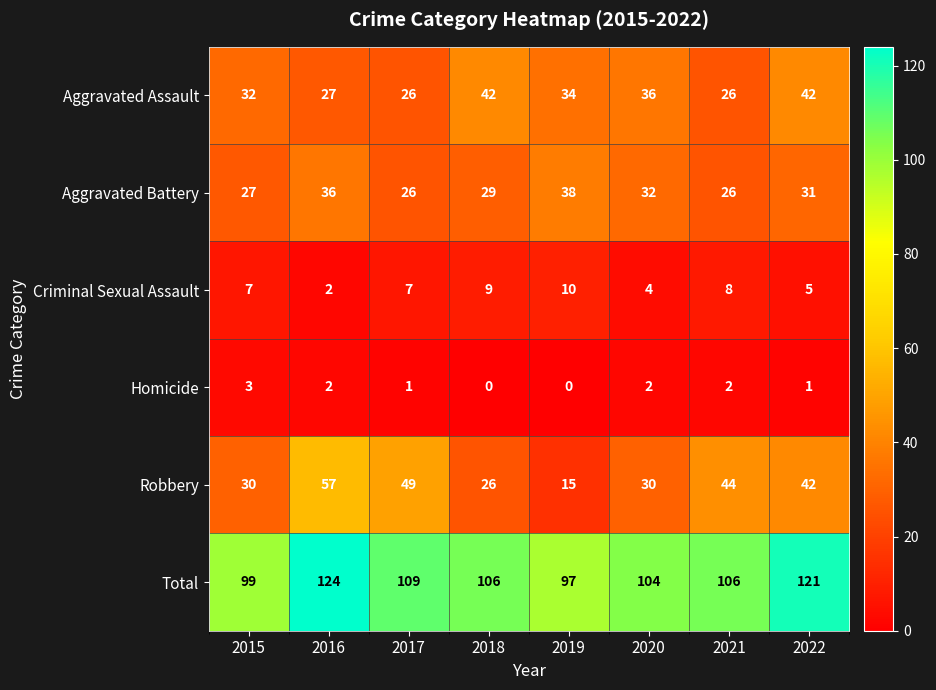

Rank the series at 2015 from highest to lowest value.

Total, Aggravated Assault, Robbery, Aggravated Battery, Criminal Sexual Assault, Homicide